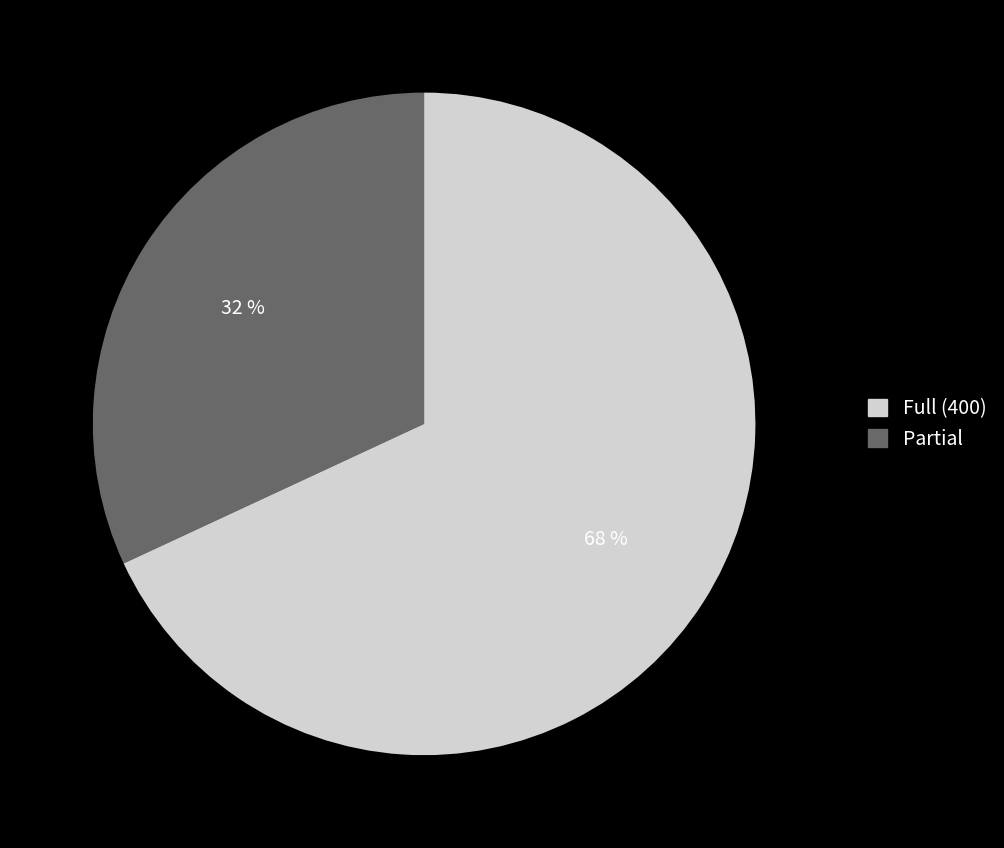

Does any single category account for the majority?

Yes